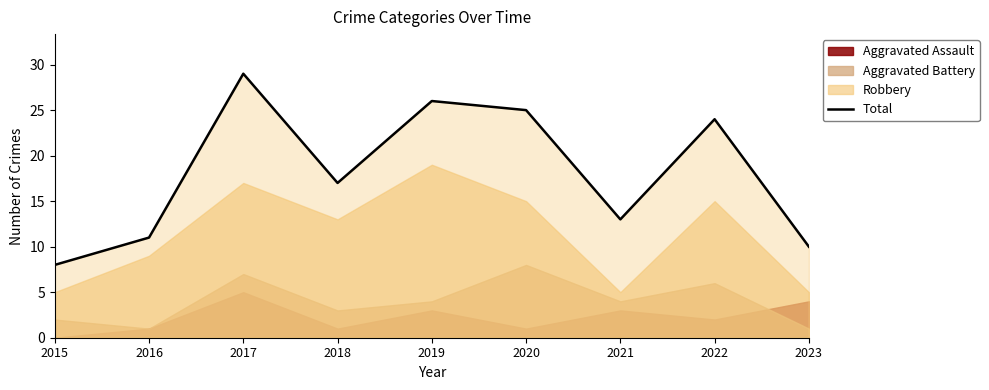

The chart shows a value of 24 at 2022. True or false?

True